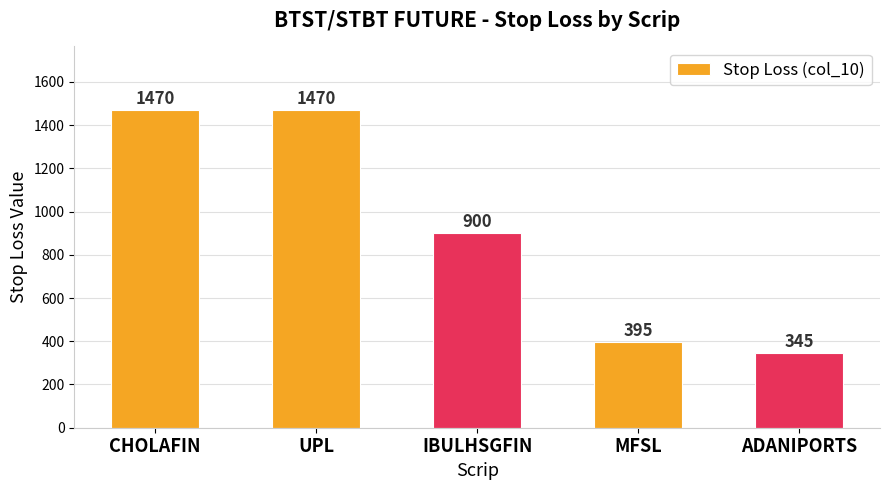

At which category does the chart reach its minimum across all series?

ADANIPORTS